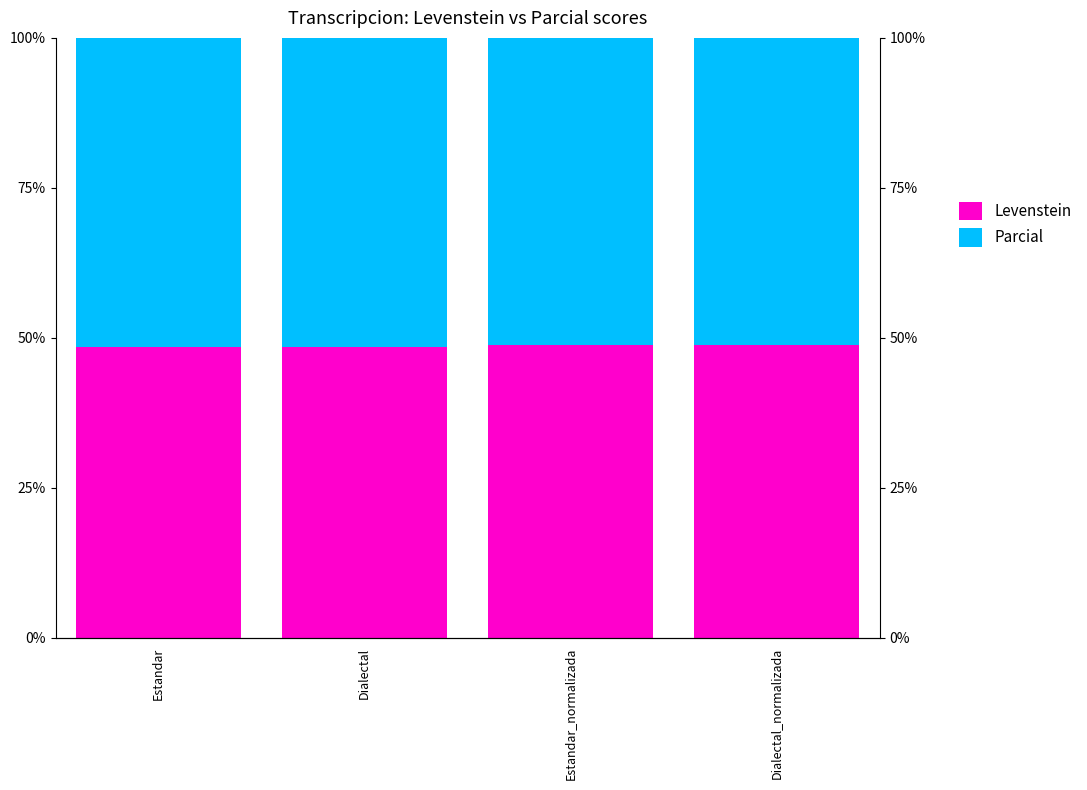

Count the Levenstein values in the range 48 to 49.

4